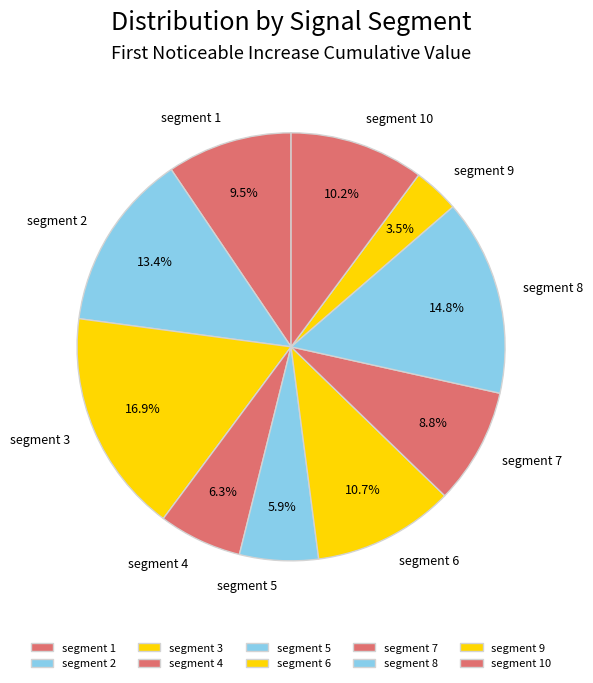

Combined, what portion of the pie is segment 4 and segment 1?

15.8%